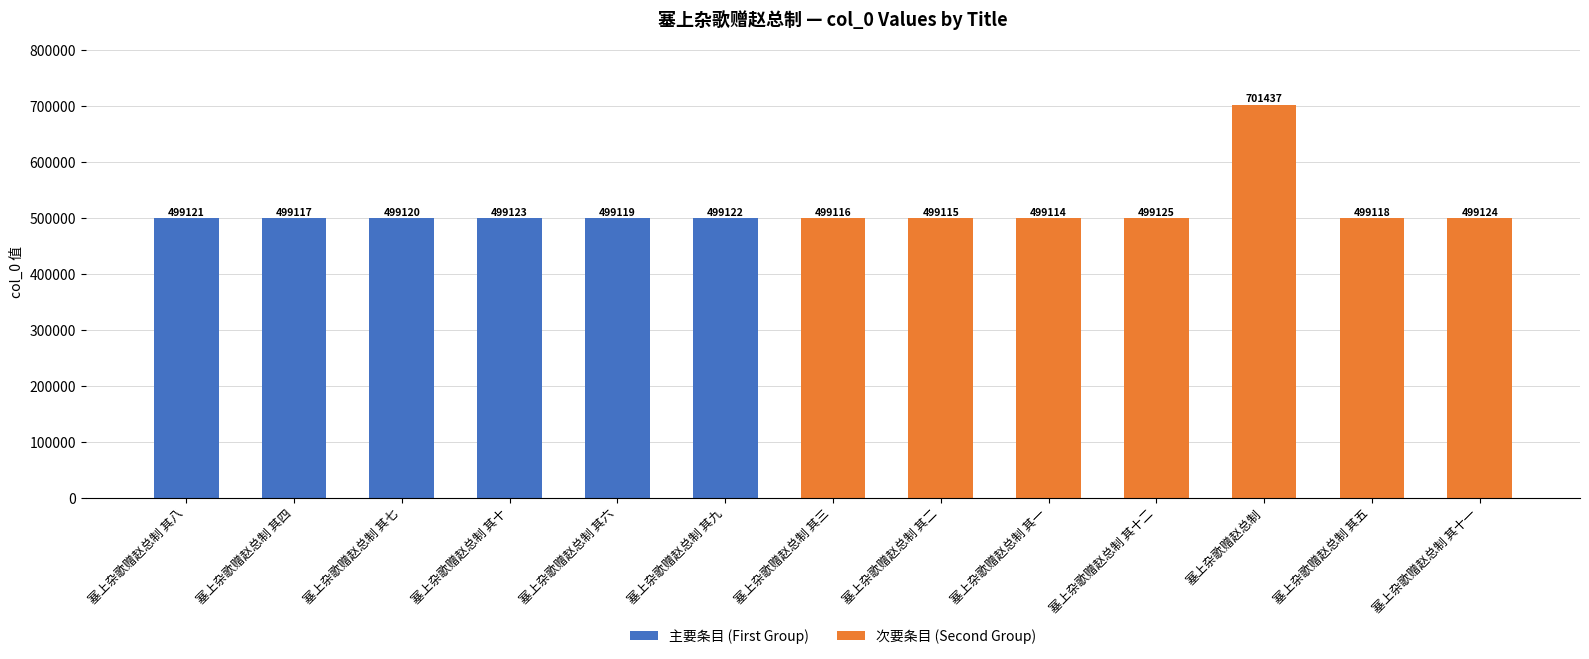

What is the label of the 5th bar from the right?

塞上杂歌赠赵总制 其一